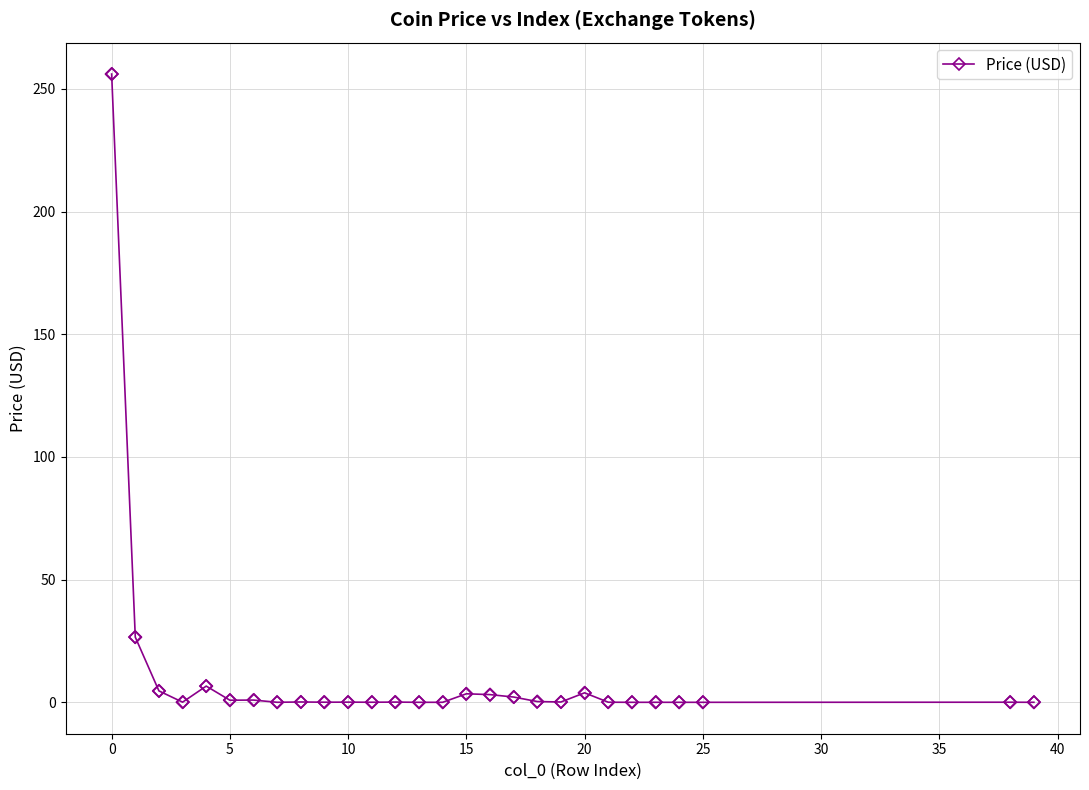

What is the value of the 5th point from the left?

6.6